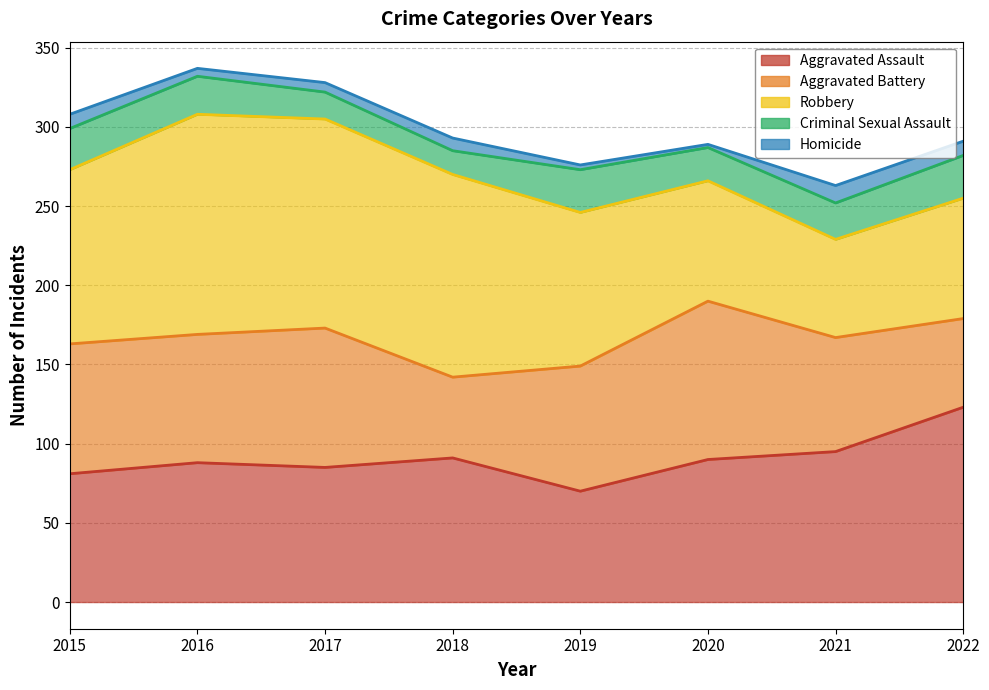

True or false: Homicide has a value of 4 at 2017.

False